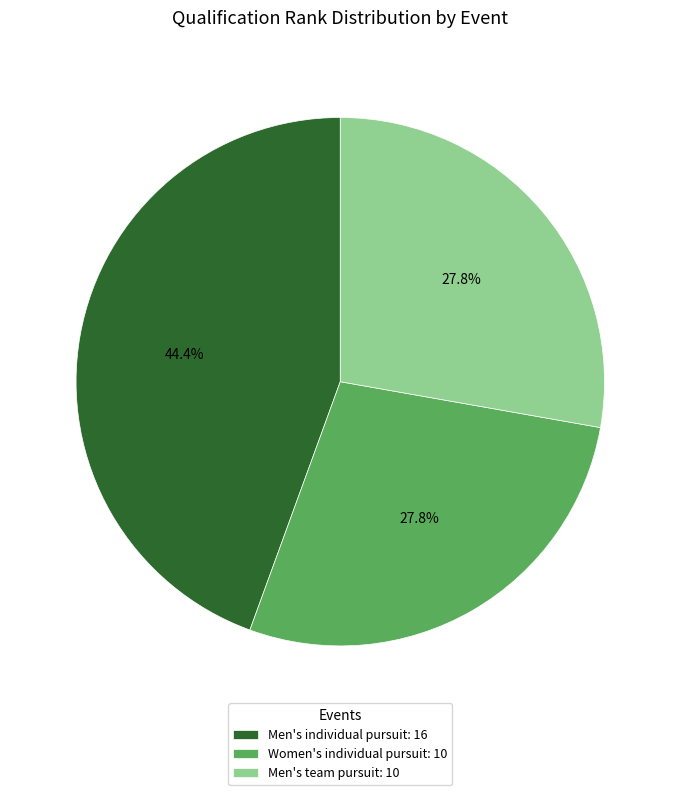

True or false: Men's team pursuit accounts for 28% of the total.

True